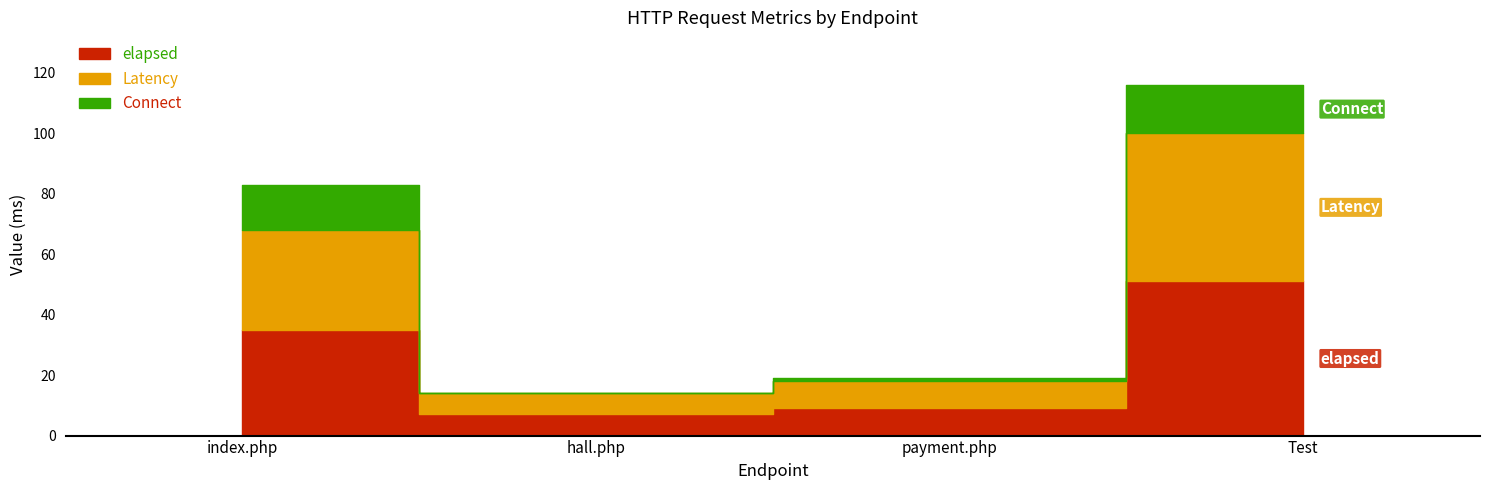

Between index.php and payment.php, which is larger?

index.php